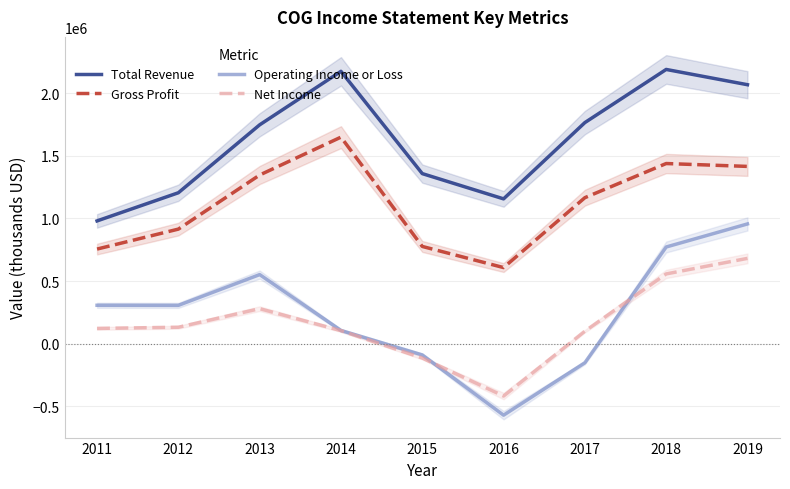

True or false: Total Revenue and Operating Income or Loss cross at least once.

False